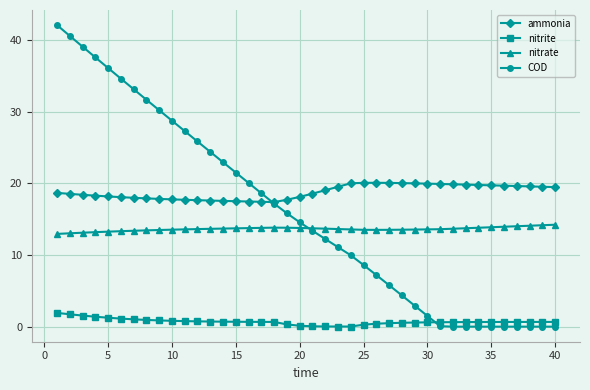

True or false: ammonia and nitrite cross at least once.

False